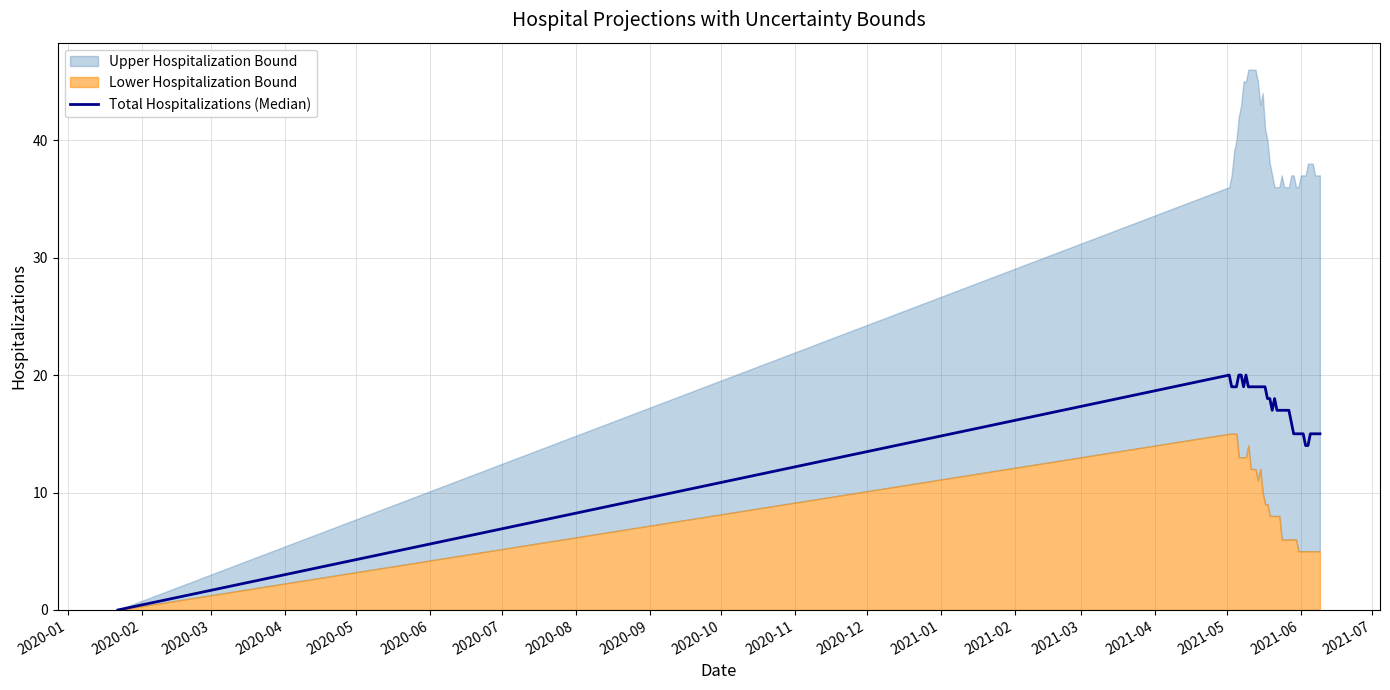

Does the chart have visible grid lines?

Yes